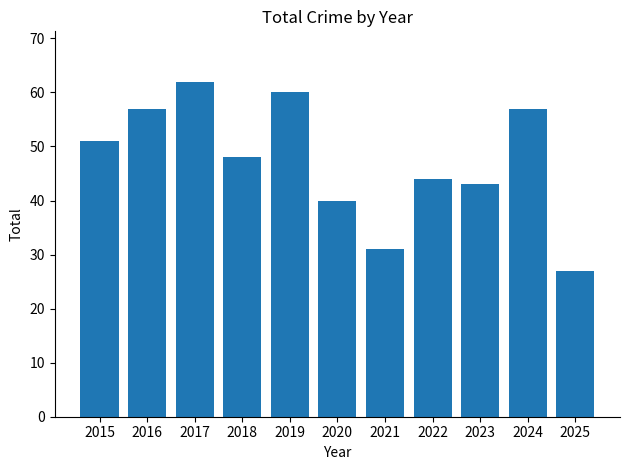

What is the difference between the second highest and second lowest values?

29